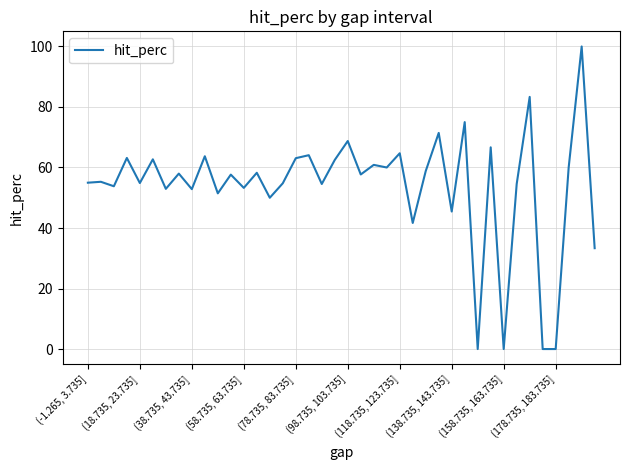

What is the difference between the maximum and minimum values?

100.0